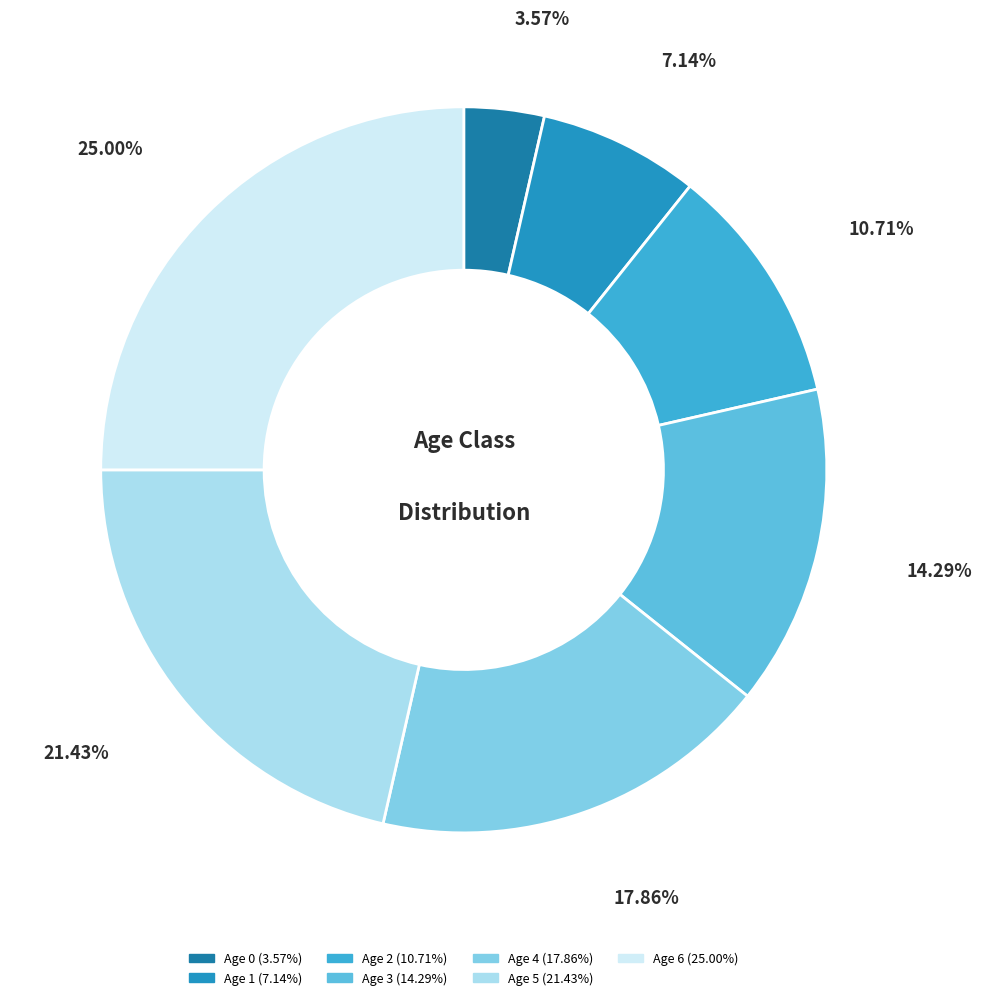

What portion of the pie excludes Age 4?

82.1%